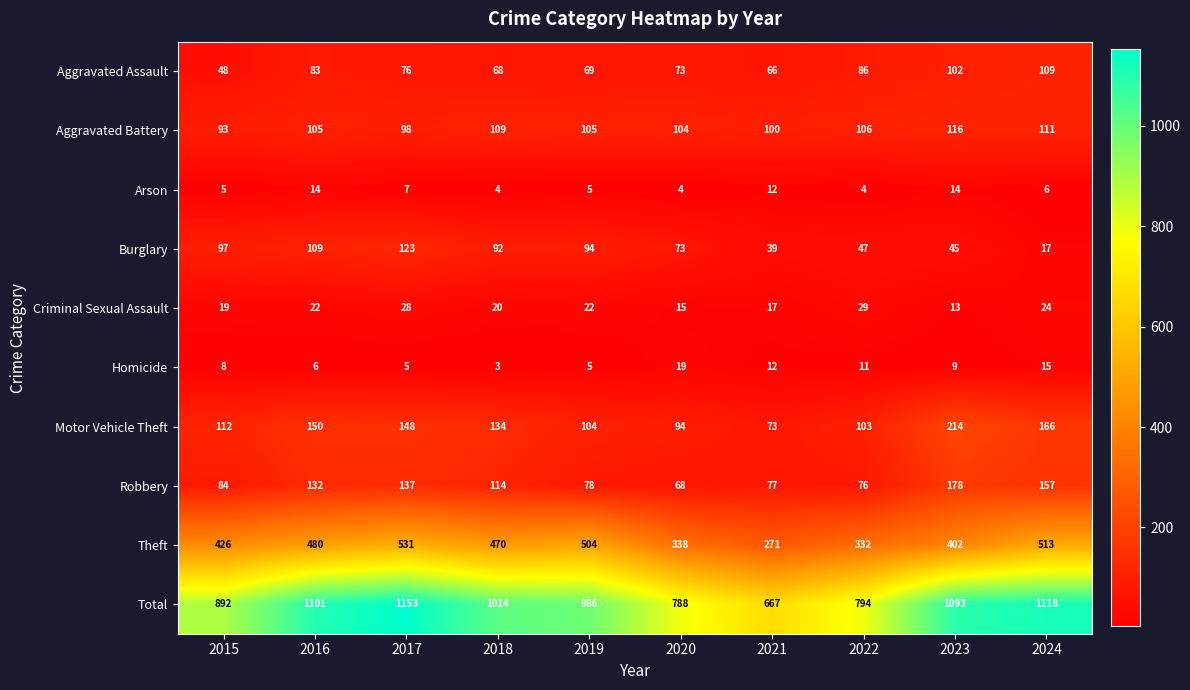

Which series has the widest spread of values?

Total